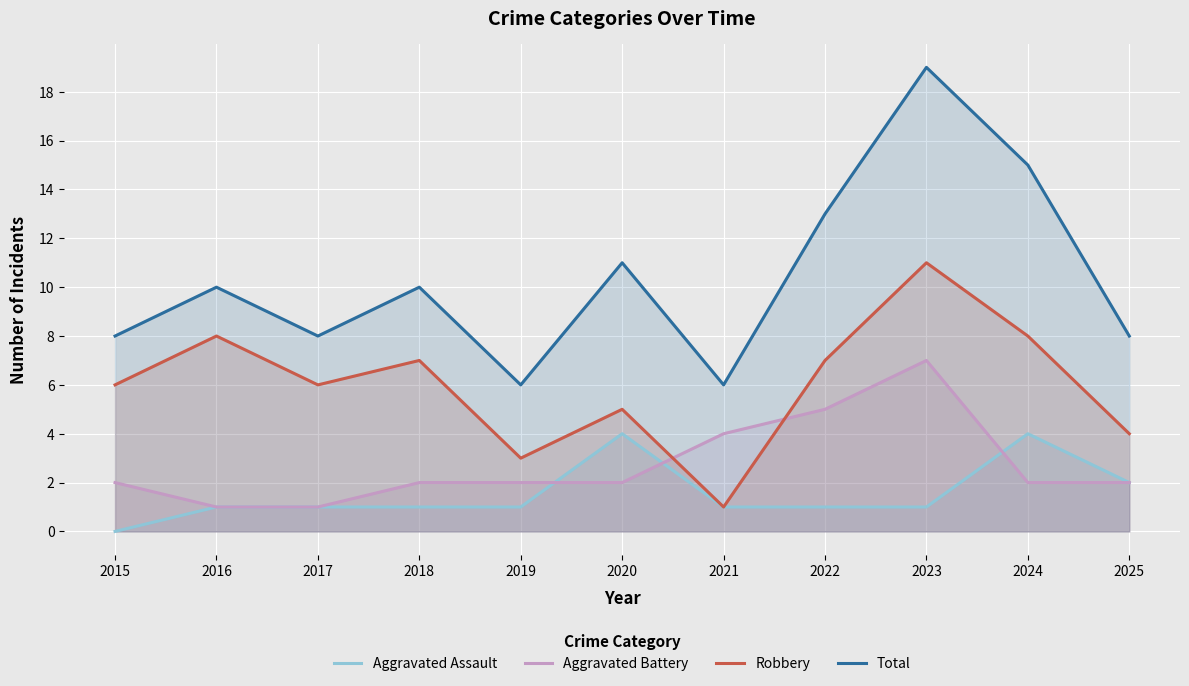

Between 2020 and 2021, which series saw the biggest shift?

Total